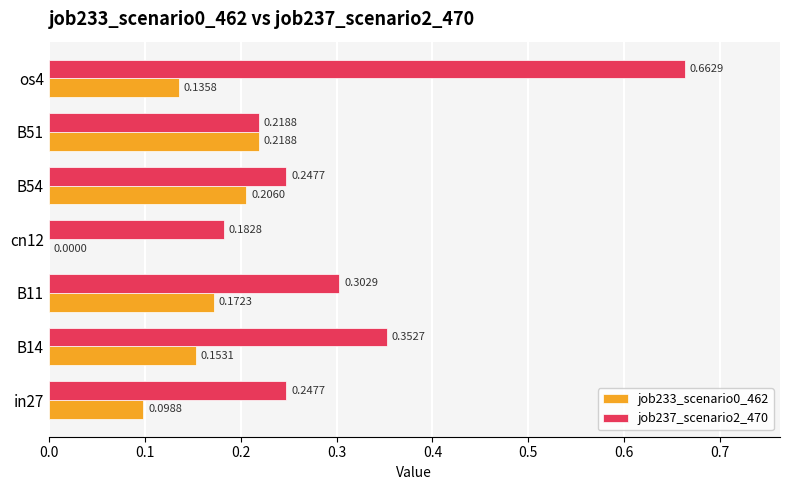

What is the sum of all job237_scenario2_470 values?

2.2